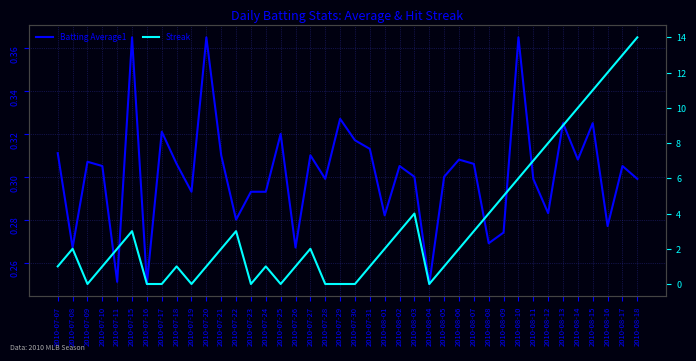

Where is the first local minimum for Streak?

2010-07-09